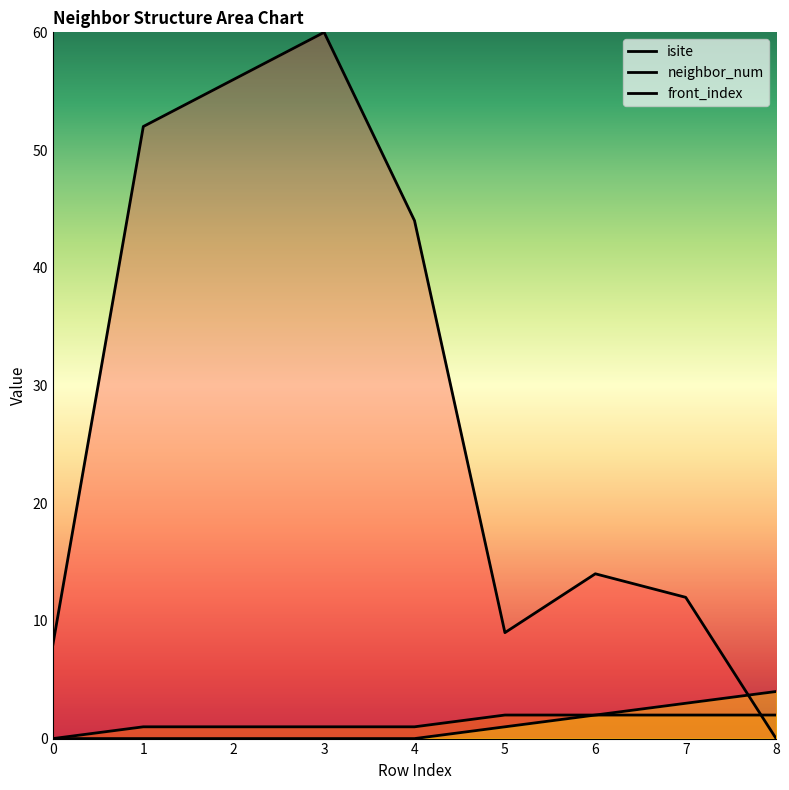

Between 1 and 3, which series saw the biggest shift?

isite